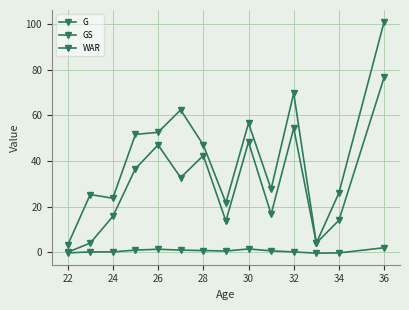

True or false: WAR and GS intersect in this chart.

False